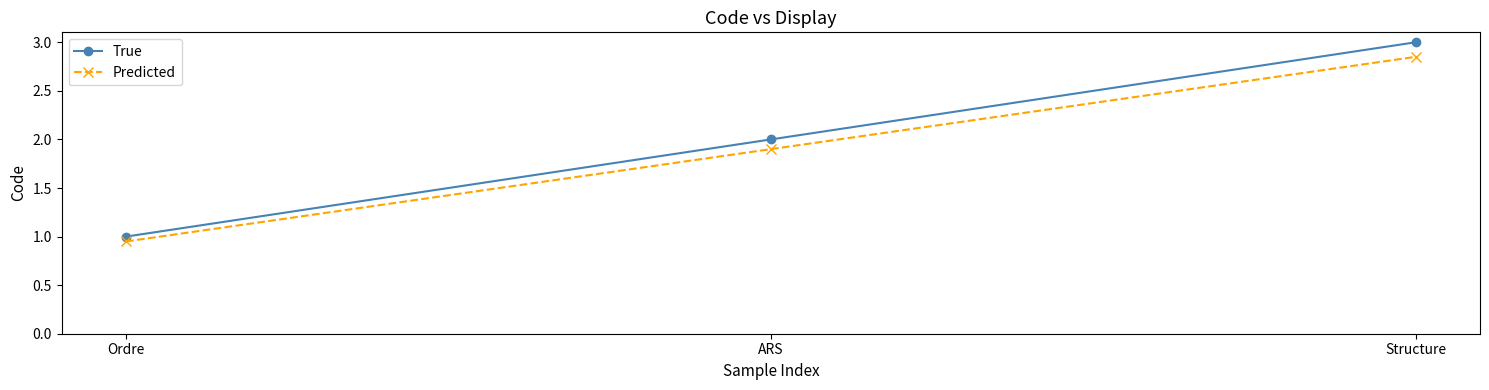

The value of Predicted at ARS is 0.7. True or false?

False